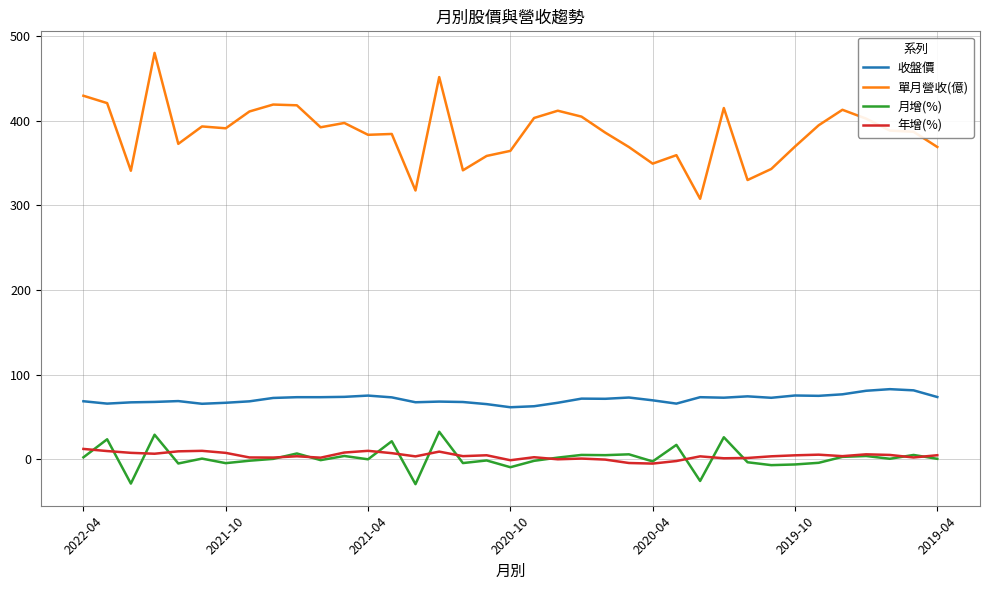

True or false: 單月營收(億) and 收盤價 cross at least once.

False